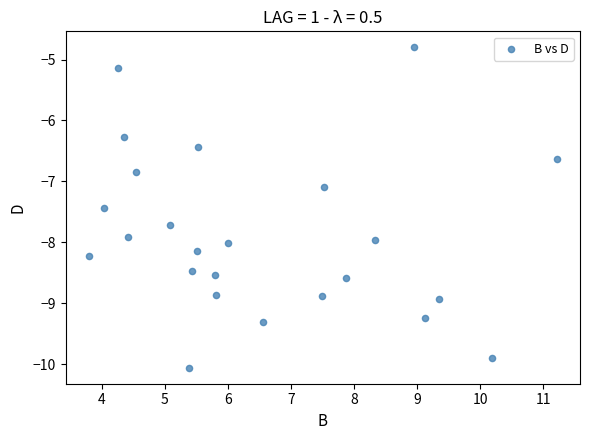

What Y value in the scatter plot is closest to -7?

-7.1